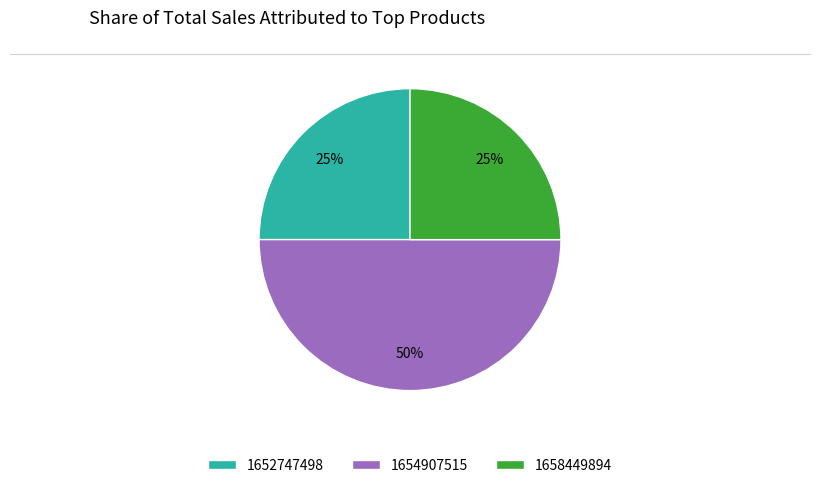

What is the largest slice in the pie chart?

1654907515